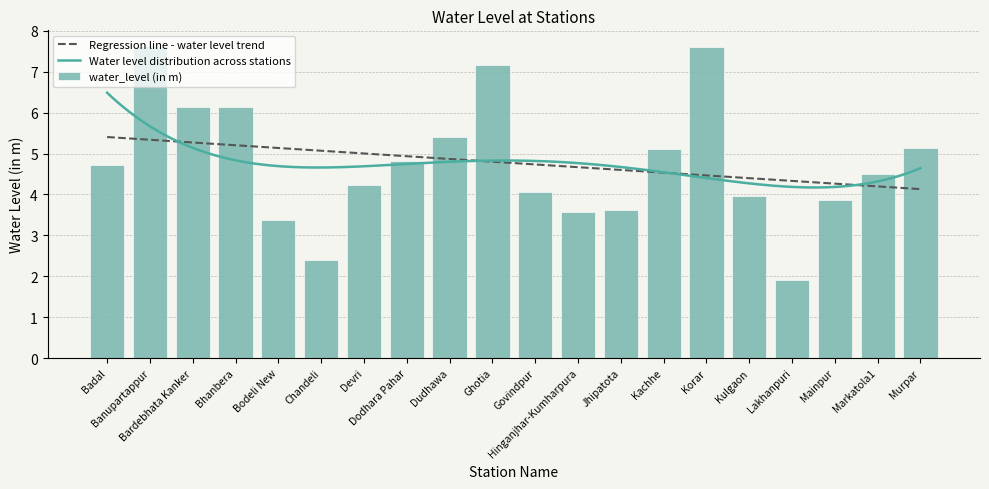

Where does the data first go above 4?

Badal